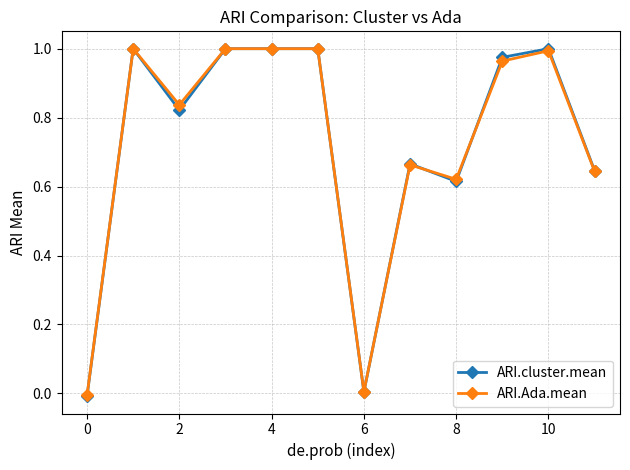

True or false: ARI.cluster.mean has more than 0 interior local peaks.

True